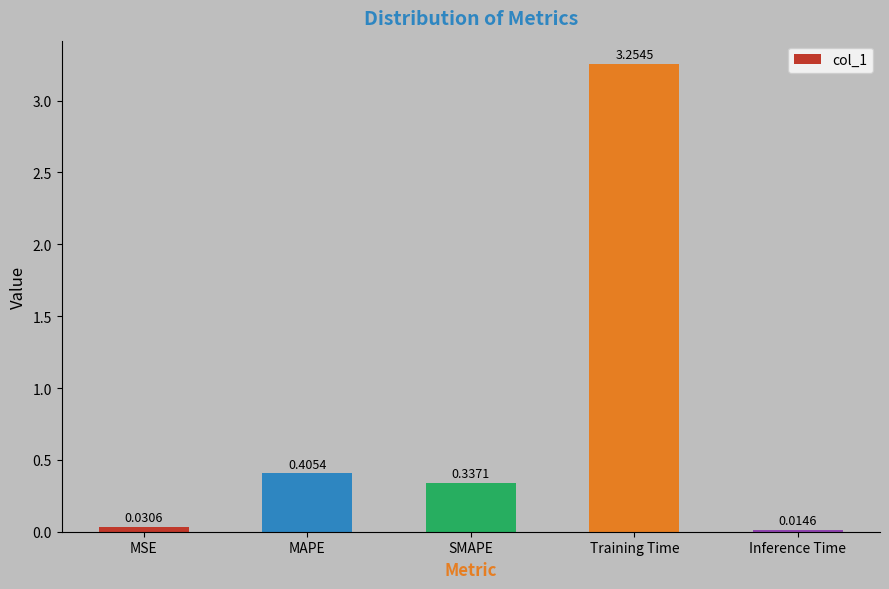

Between Inference Time and MSE, which is larger?

MSE